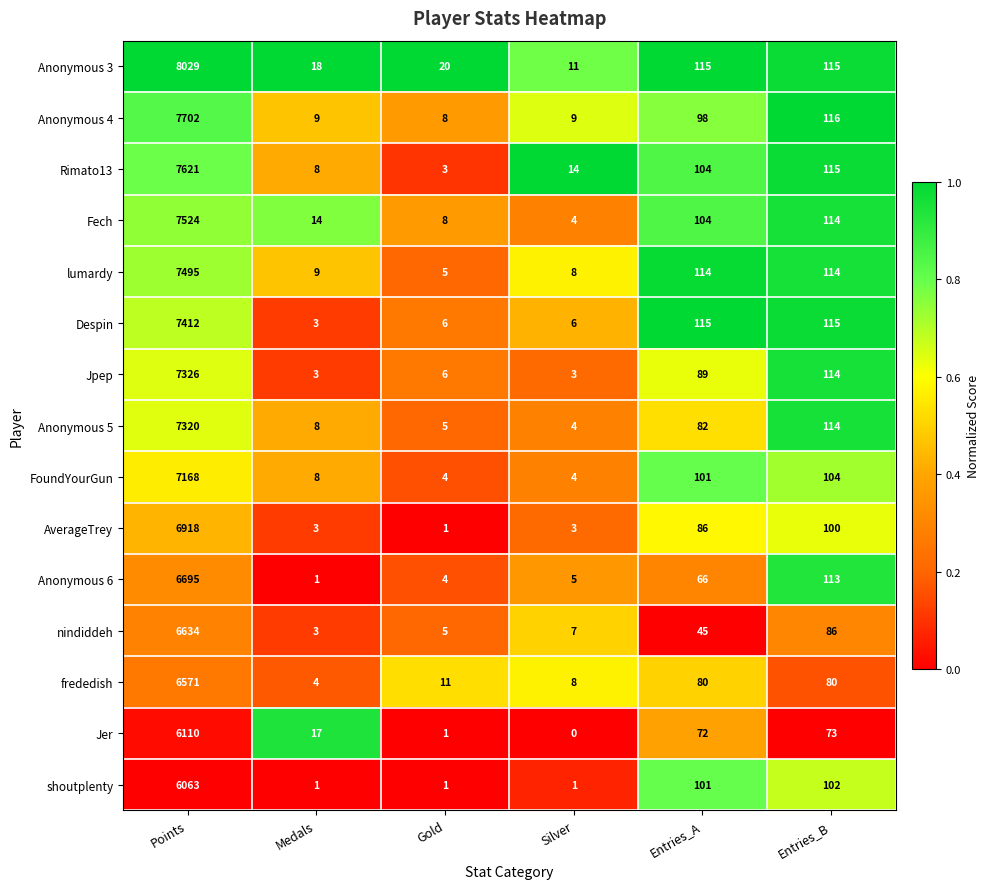

How many distinct data groups are displayed?

15